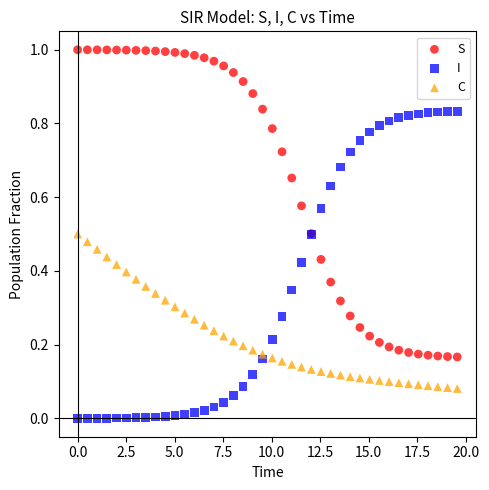

Which series reaches the minimum Y coordinate?

I